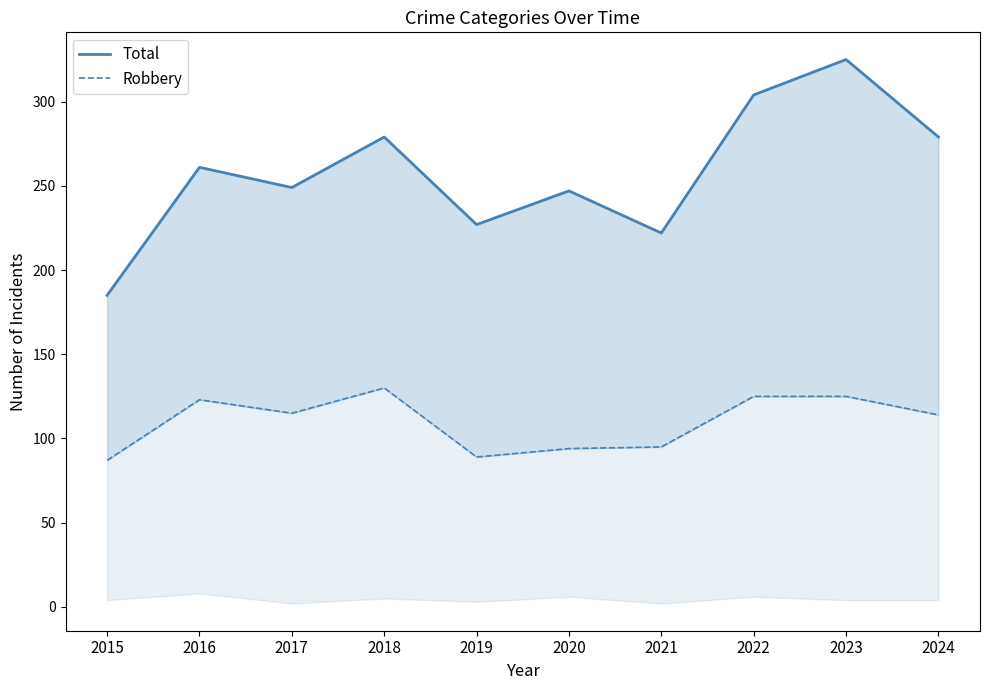

The Total series shows 188 at 2023. True or false?

False